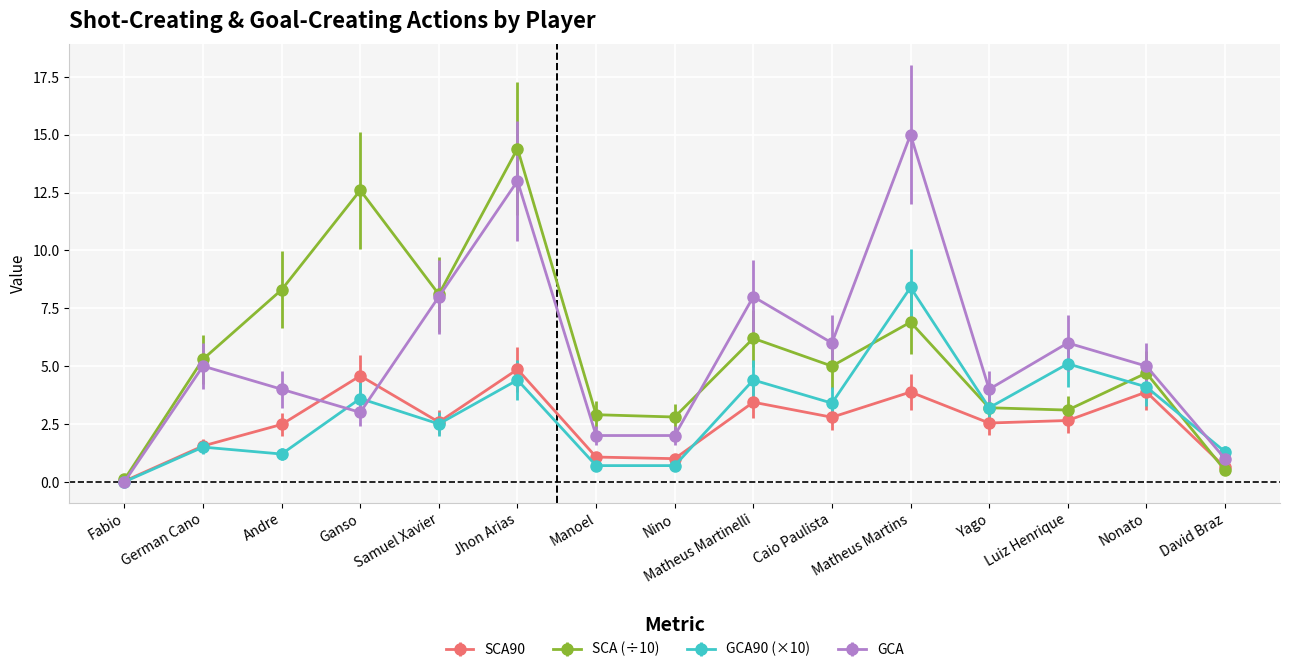

How many lines are shown in the chart?

4